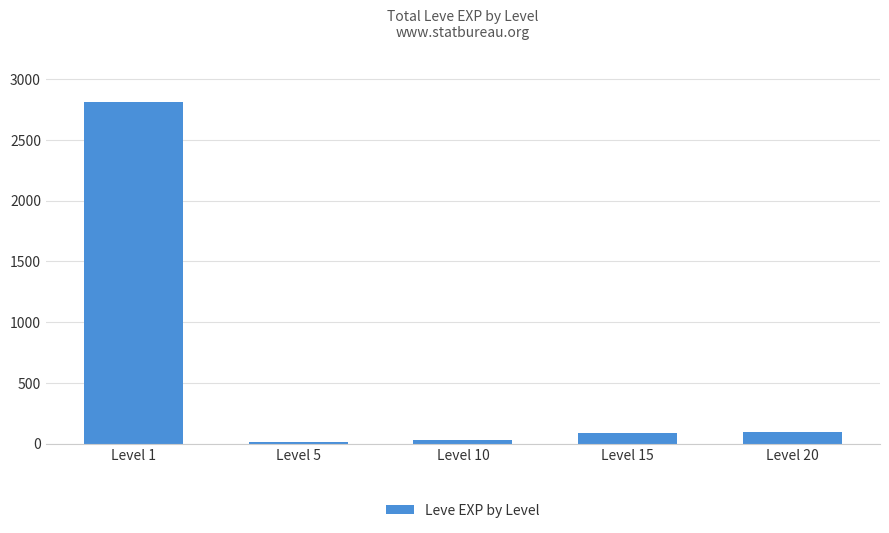

What is the difference between the maximum and minimum values?

2797